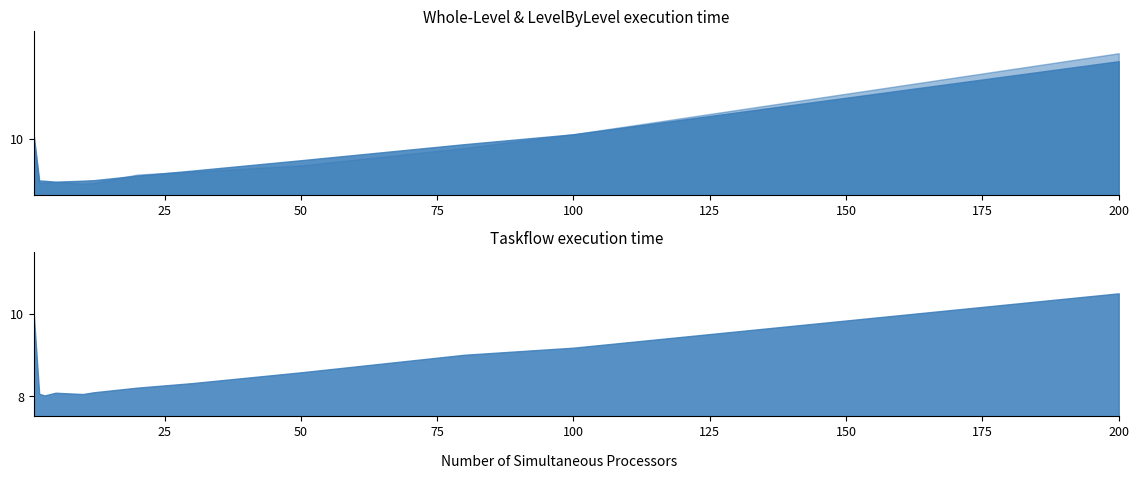

Which has a higher value, 20 or 1?

1